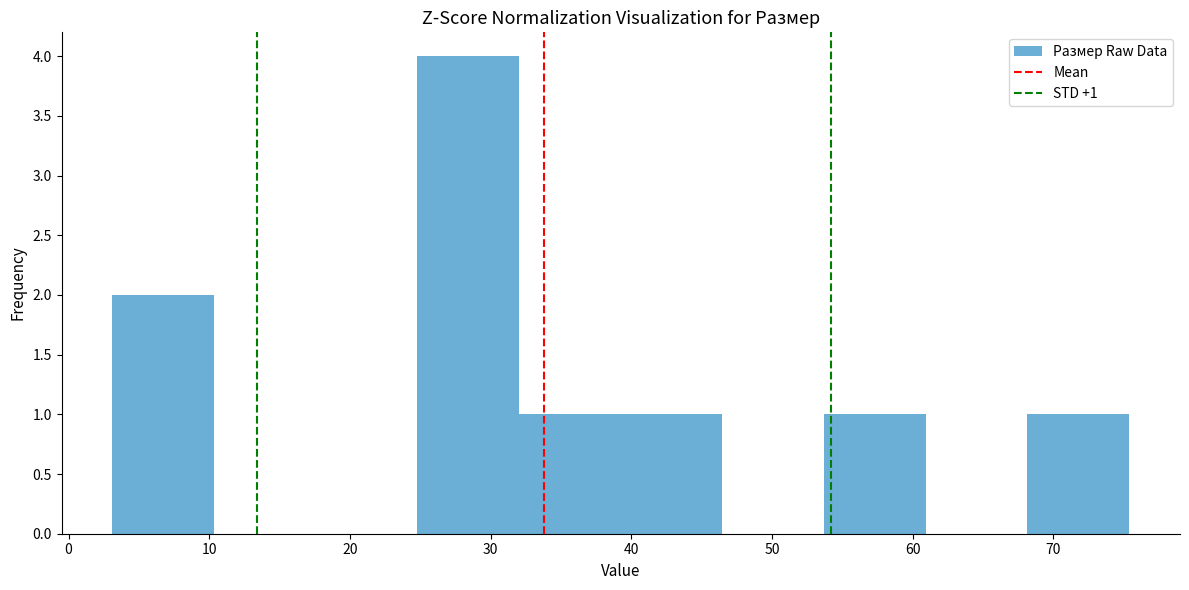

Which range on the x-axis has the tallest bar?

25 to 32